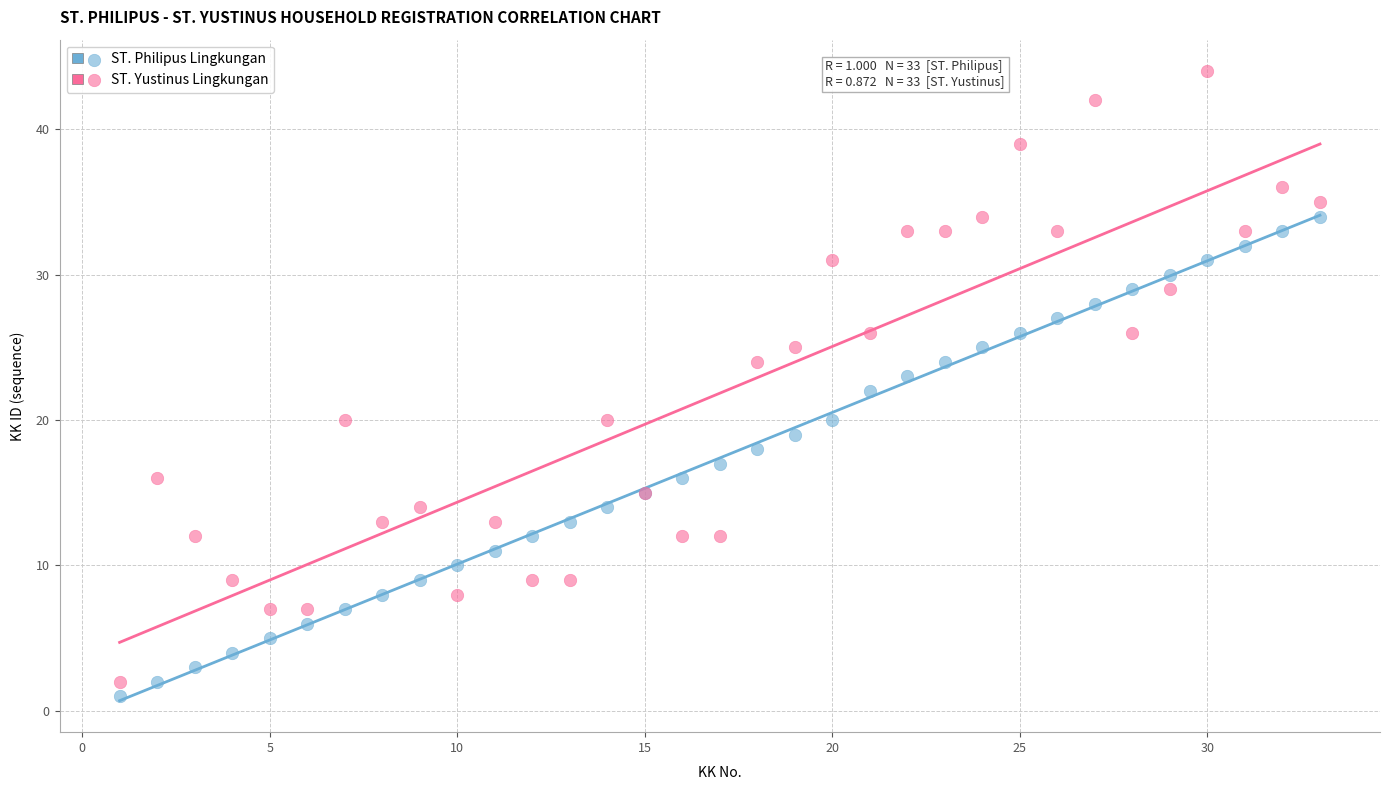

Which series reaches the maximum Y coordinate?

ST. Yustinus Lingkungan